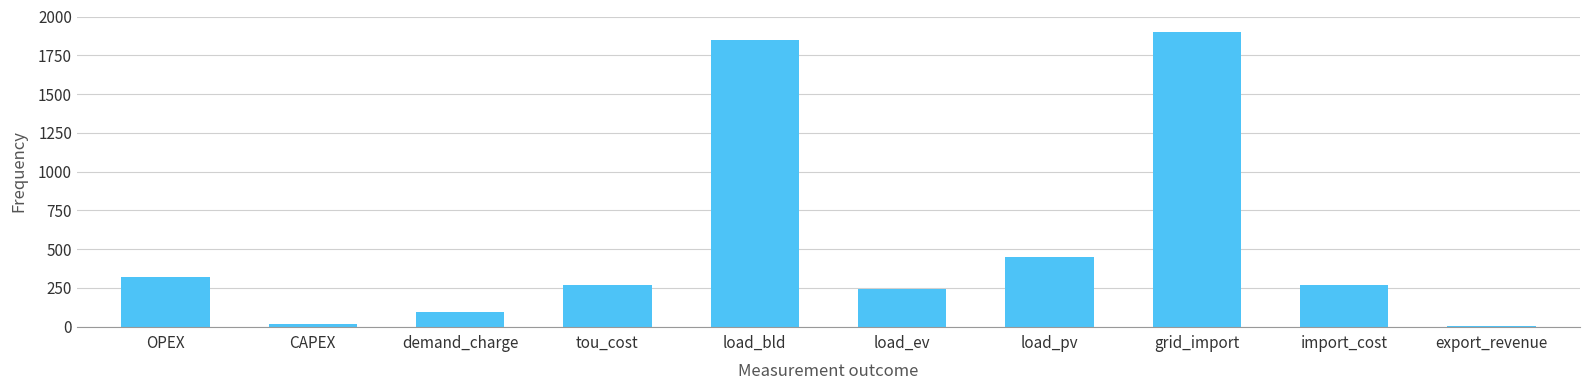

The value at demand_charge is 154.9. True or false?

False